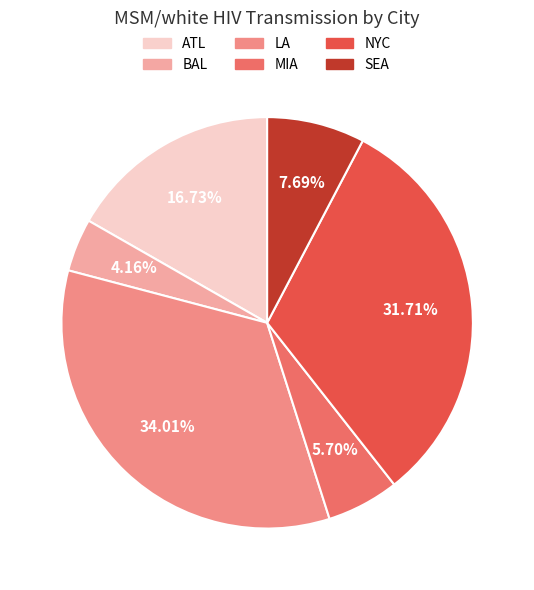

Is there any slice that represents more than half of the pie?

No